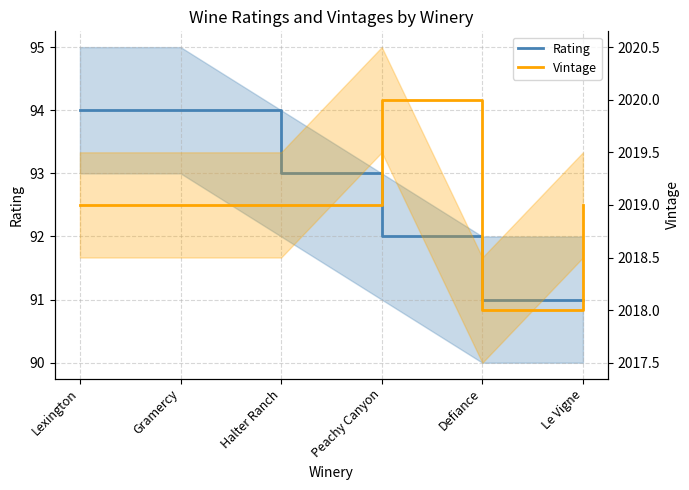

Does the chart have visible grid lines?

Yes